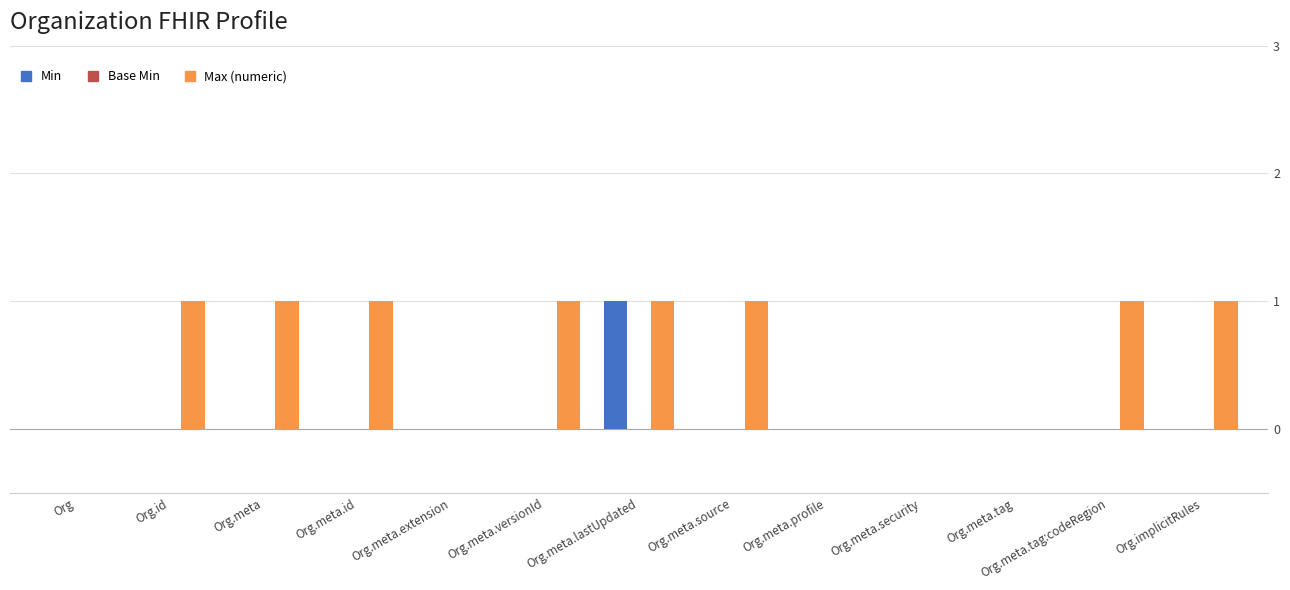

What is the sum of all Max (numeric) values?

8